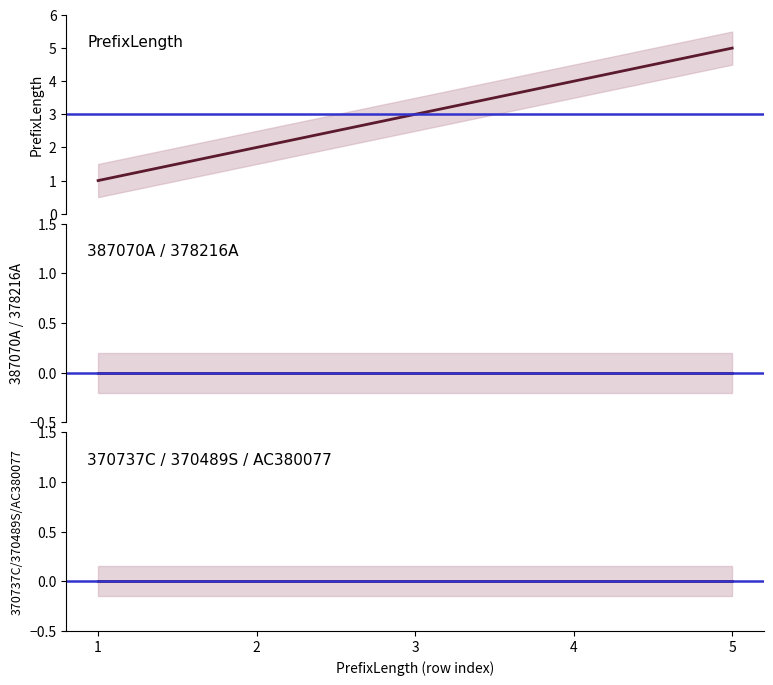

True or false: AC380077 and 370737C intersect in this chart.

False